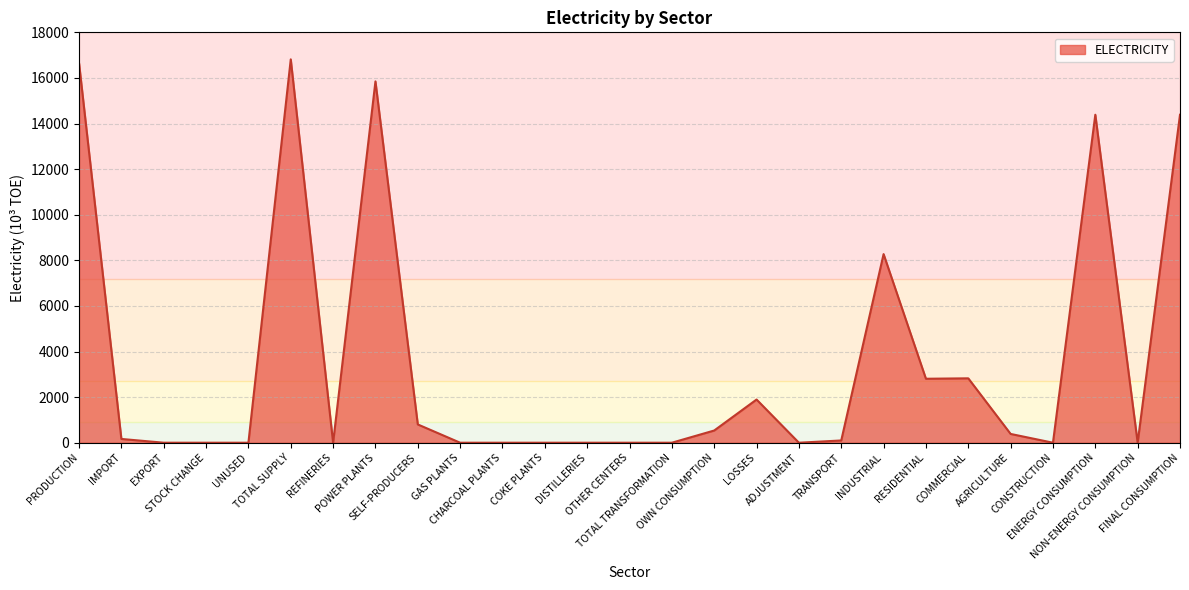

How many lines are shown in the chart?

1